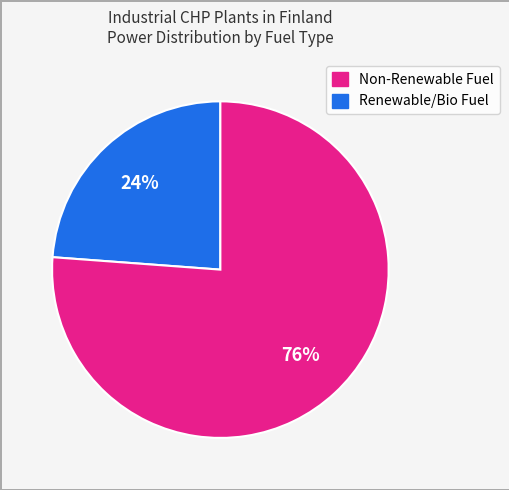

Is there a majority slice in this chart?

Yes